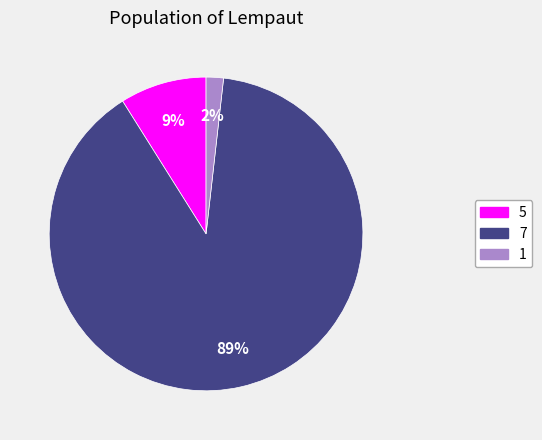

To the nearest percent, what is the average slice percentage?

33%